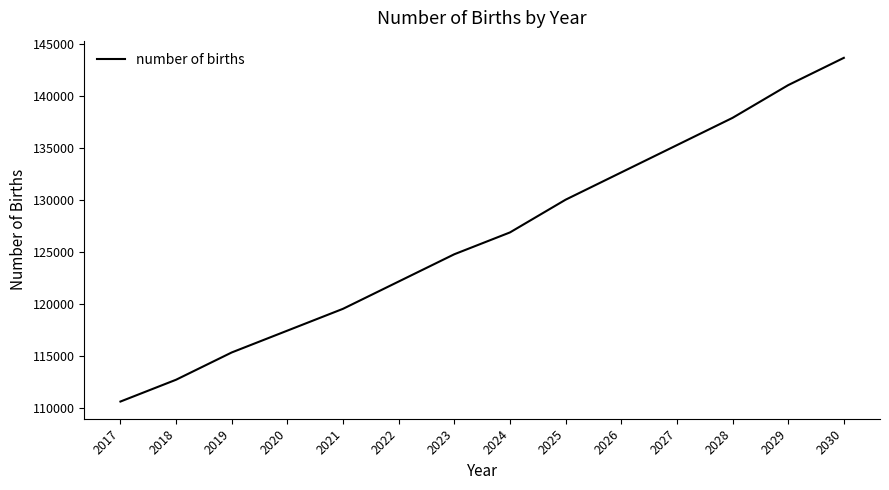

At which label is the value closest to 127146?

2024